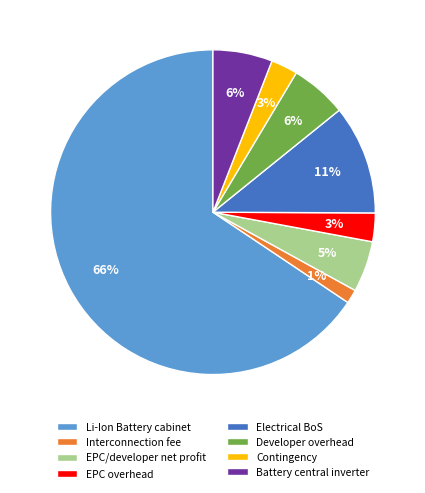

To the nearest percent, what portion does Contingency represent?

3%